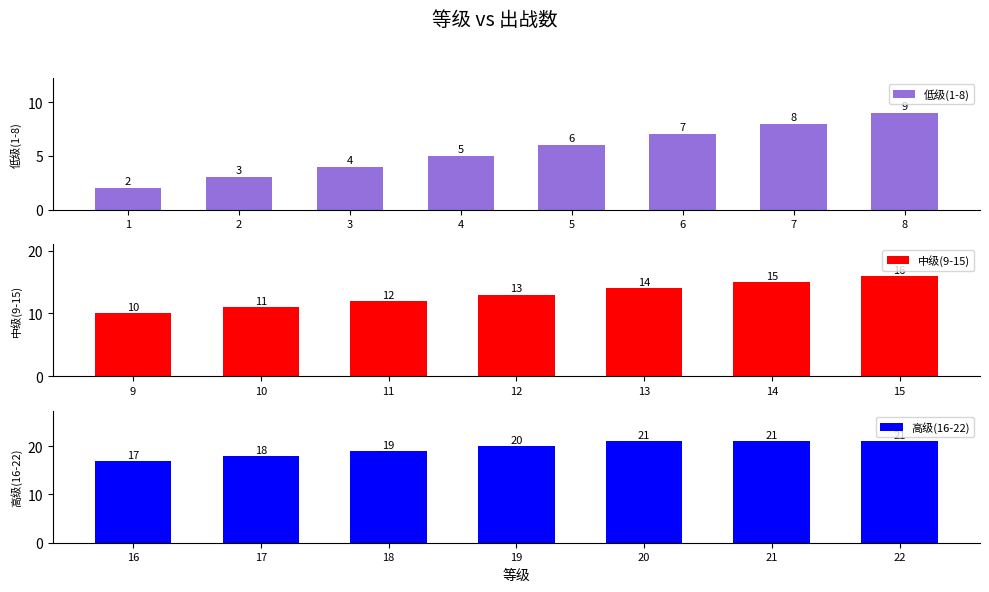

Reading right to left, extract all data points from this chart.

21	21	21	20	19	18	17	16	15	14	13	12	11	10	9	8	7	6	5	4	3	2